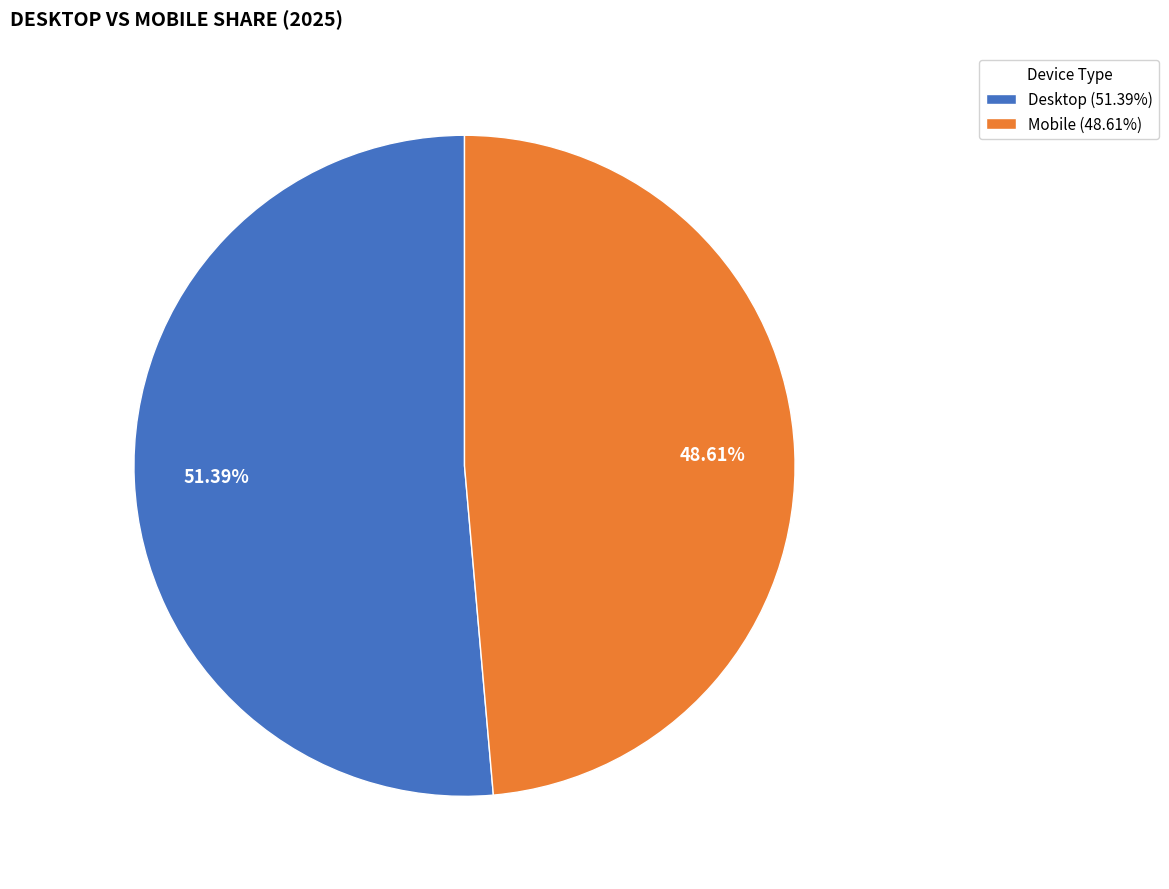

Is the sum of Mobile (48.61%) and Desktop (51.39%) greater than half?

Yes